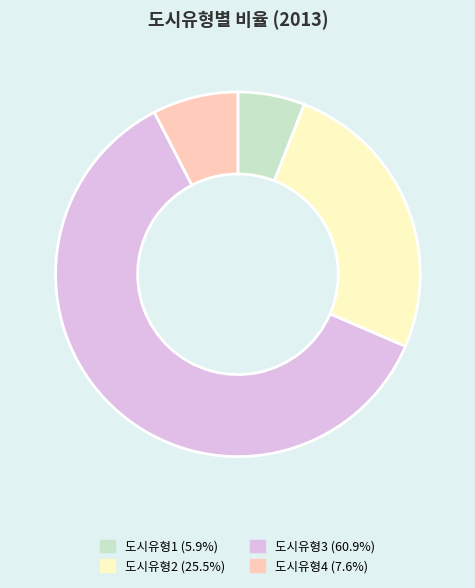

Between 도시유형2 and 도시유형1, which is larger?

도시유형2